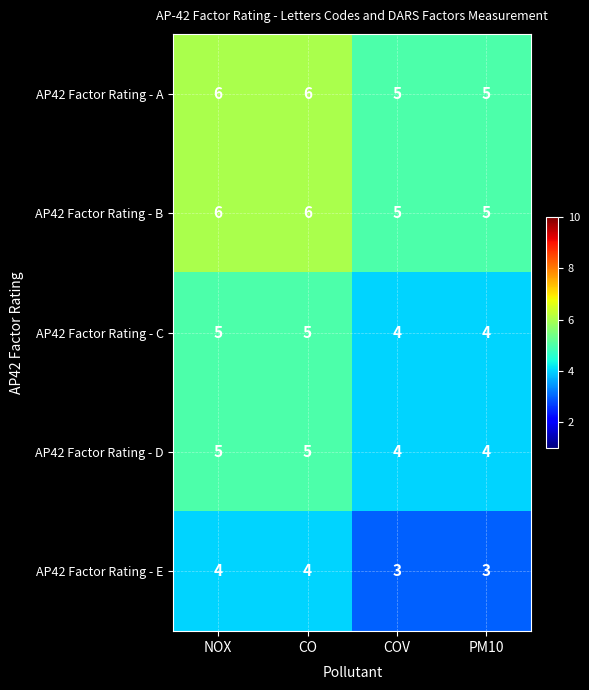

What is the sum of the AP42 Factor Rating - D values at PM10 and NOX?

9